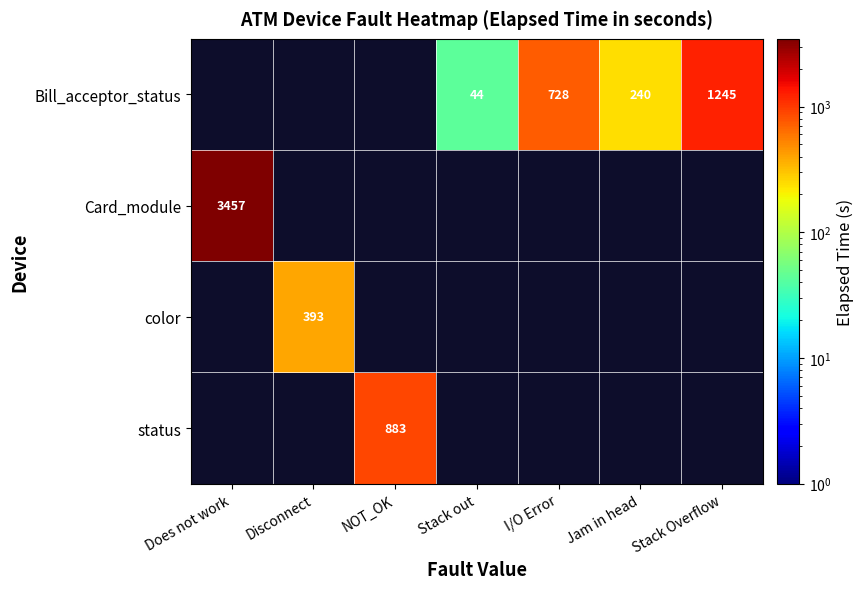

True or false: Bill_acceptor_status has a value of 404 at Jam in head.

False